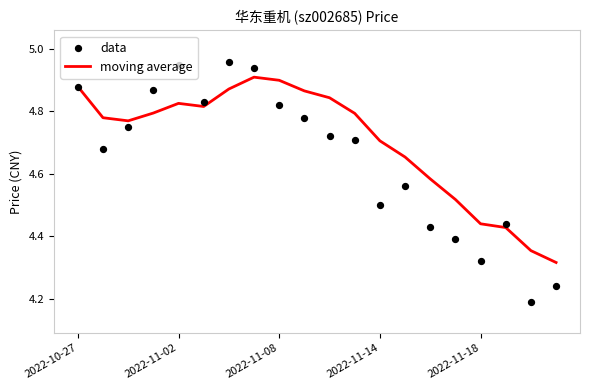

What are all the series names shown in the legend?

moving average, data